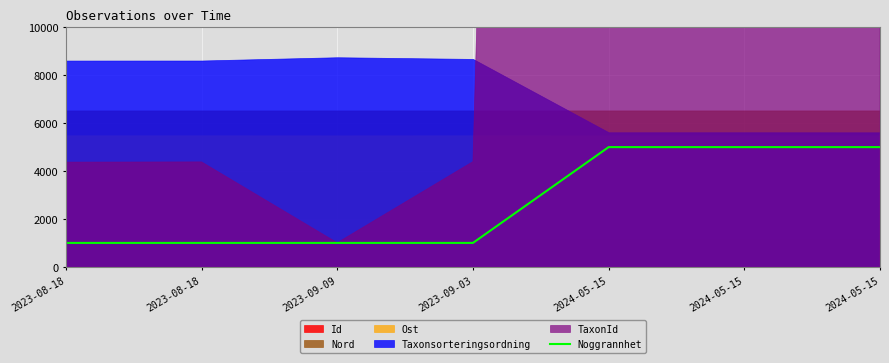

At which category does the chart reach its minimum across all series?

2023-08-18